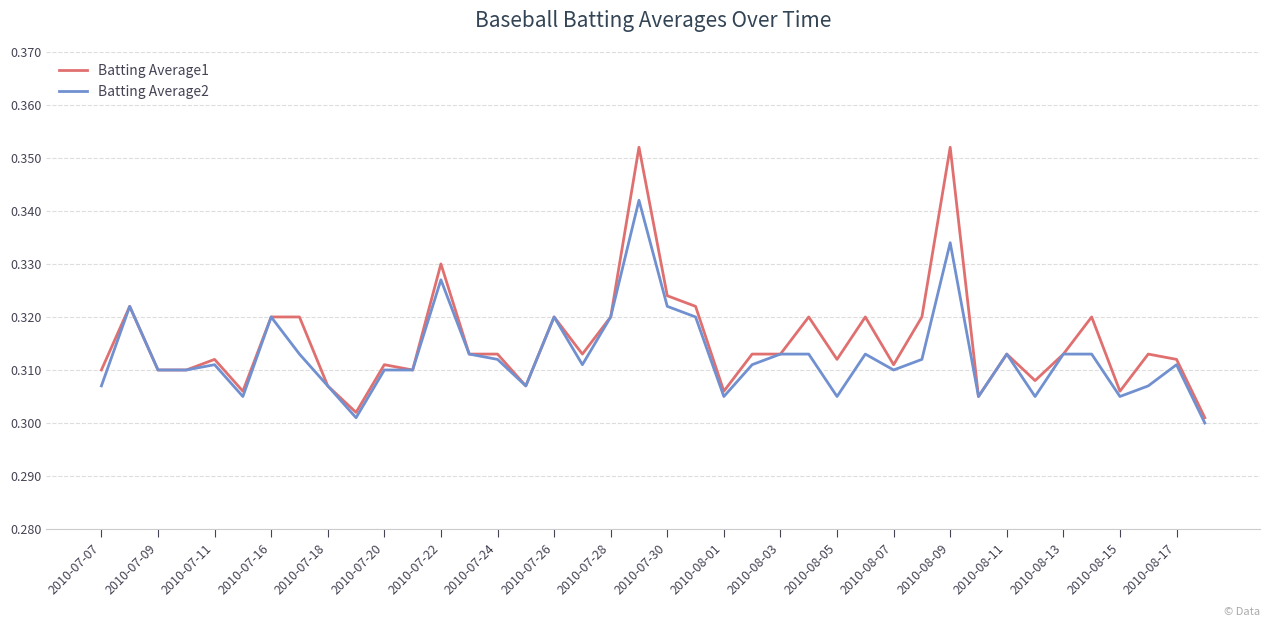

Which series has the widest spread of values?

Batting Average1